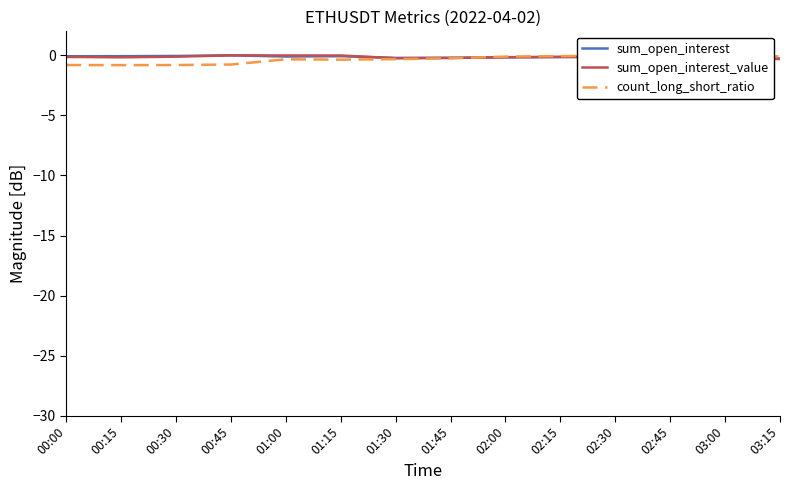

Reading left to right, transcribe all the data shown in this chart.

sum_open_interest: -0.1	-0.1	-0.1	0.0	-0.1	-0.1	-0.2	-0.2	-0.2	-0.1	-0.1	-0.2	-0.2	-0.3
sum_open_interest_value: -0.1	-0.2	-0.1	0.0	-0.0	-0.0	-0.2	-0.2	-0.2	-0.1	-0.1	-0.3	-0.2	-0.3
count_long_short_ratio: -0.8	-0.8	-0.8	-0.8	-0.3	-0.4	-0.3	-0.2	-0.1	-0.1	0.0	-0.1	-0.1	-0.1